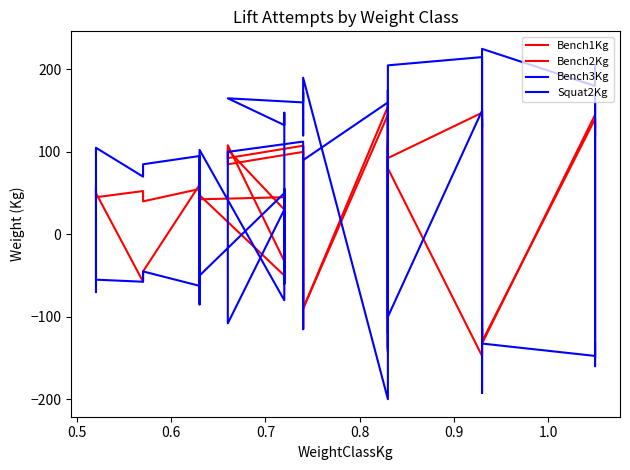

How many positive values does the Bench1Kg series have?

33